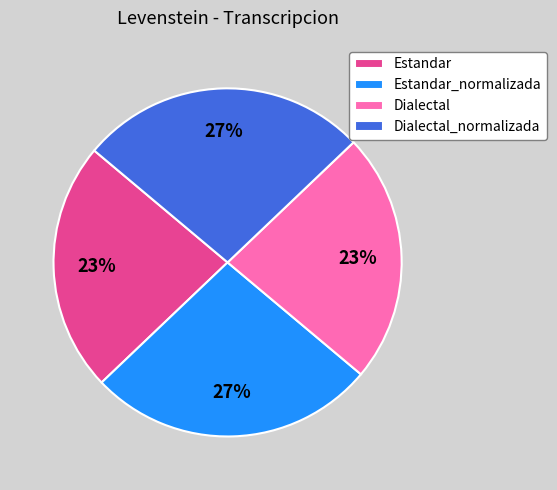

To the nearest percent, what percentage of the pie is Estandar_normalizada?

27%